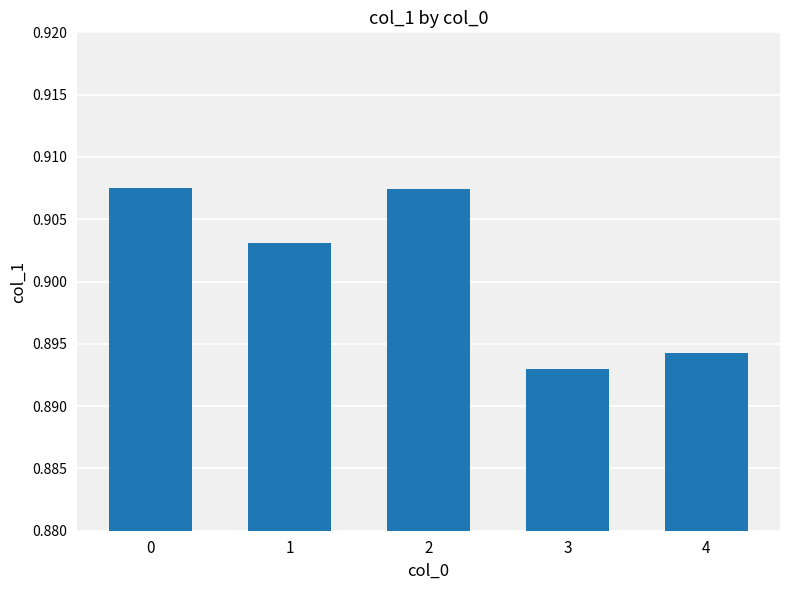

Which category has the lowest value across all series?

3